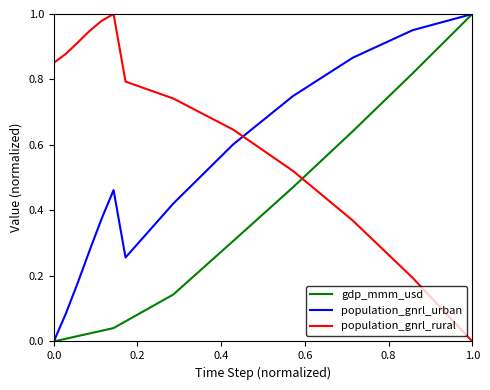

List the series in order of their overall mean, lowest first.

gdp_mmm_usd, population_gnrl_rural, population_gnrl_urban